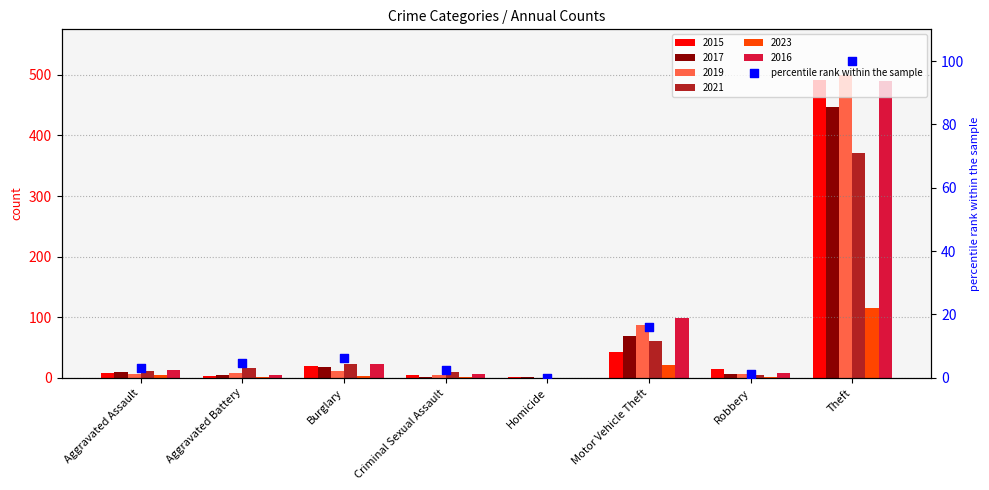

Between Theft and Aggravated Battery, which is larger?

Theft